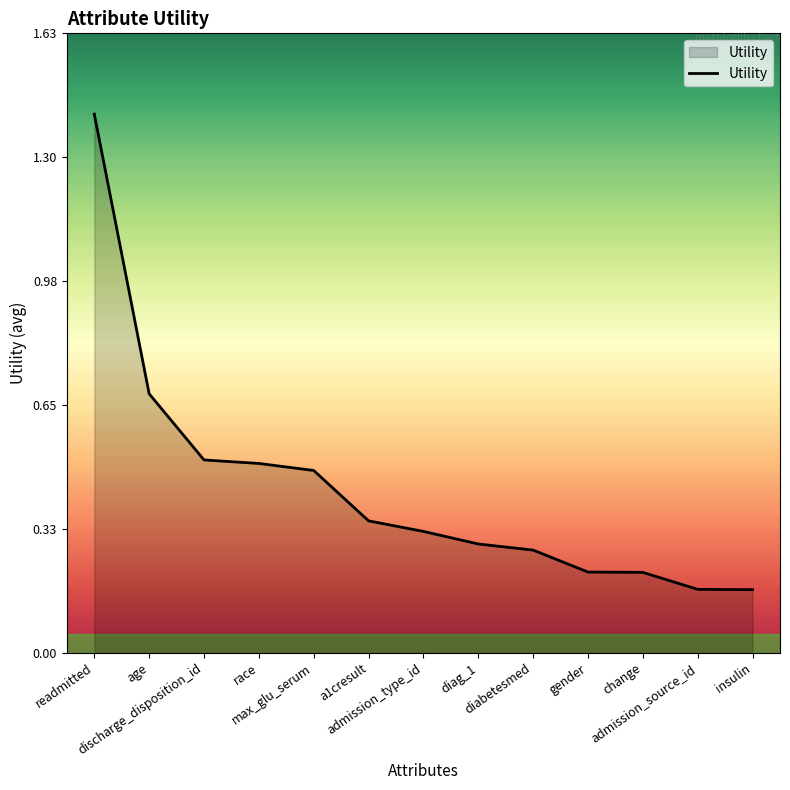

The chart shows a value of 0.2 at admission_type_id. True or false?

False